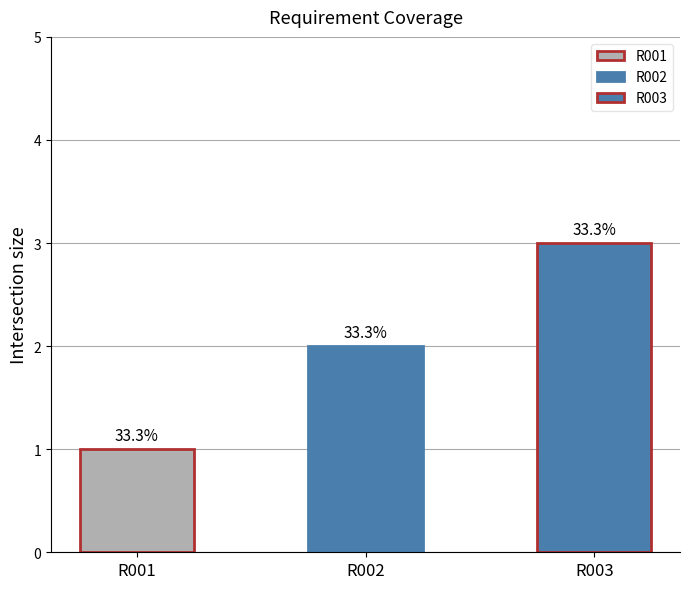

Reading right to left, extract all data points from this chart.

R003=3	R002=2	R001=1